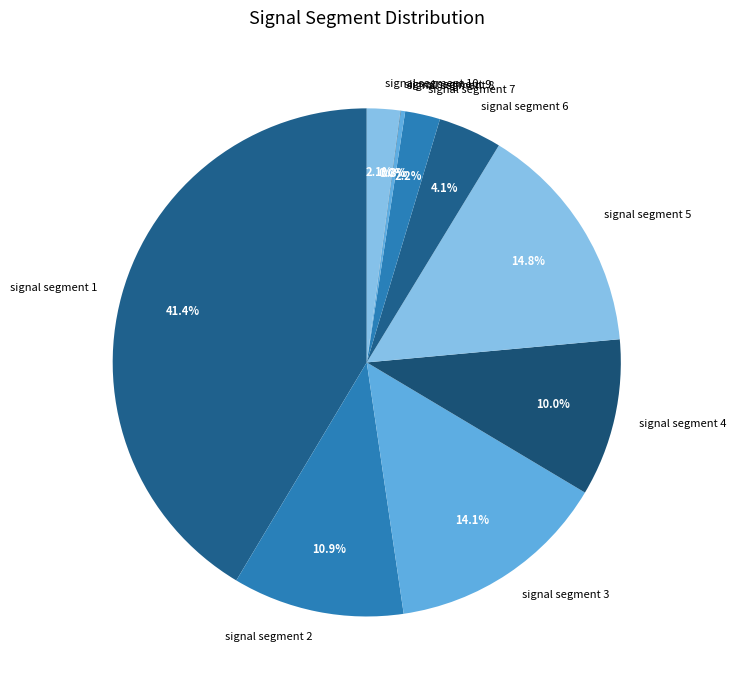

What portion of the pie excludes signal segment 6?

95.9%